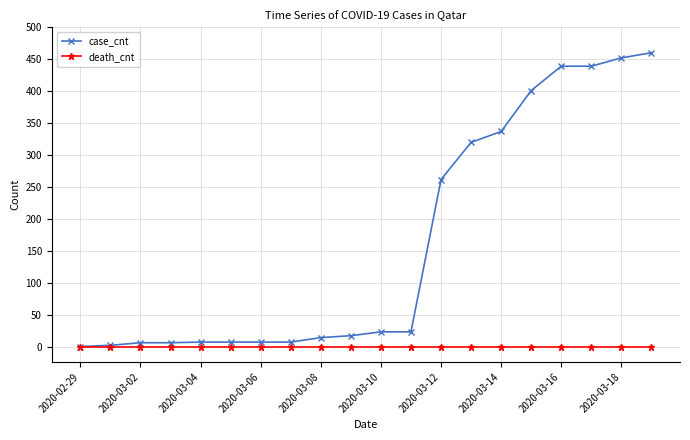

Which series has the largest total across all categories?

case_cnt